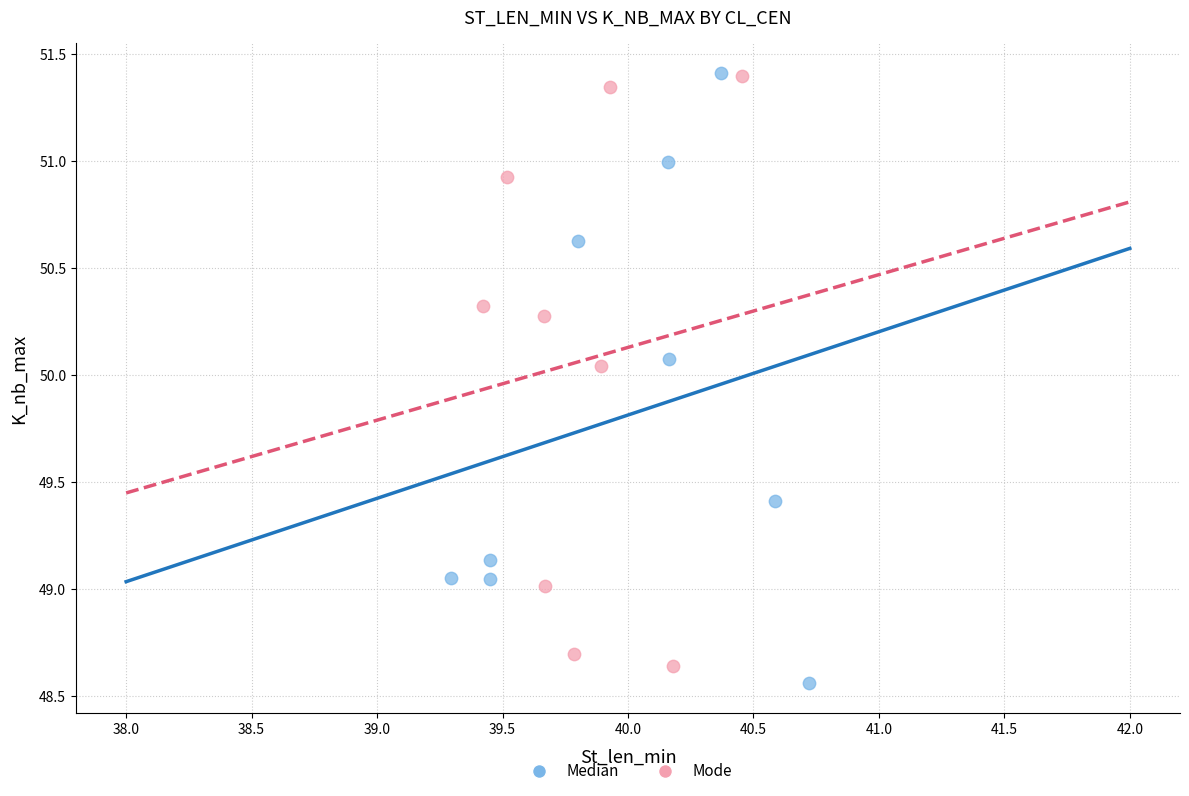

Which series reaches the minimum Y coordinate?

Median